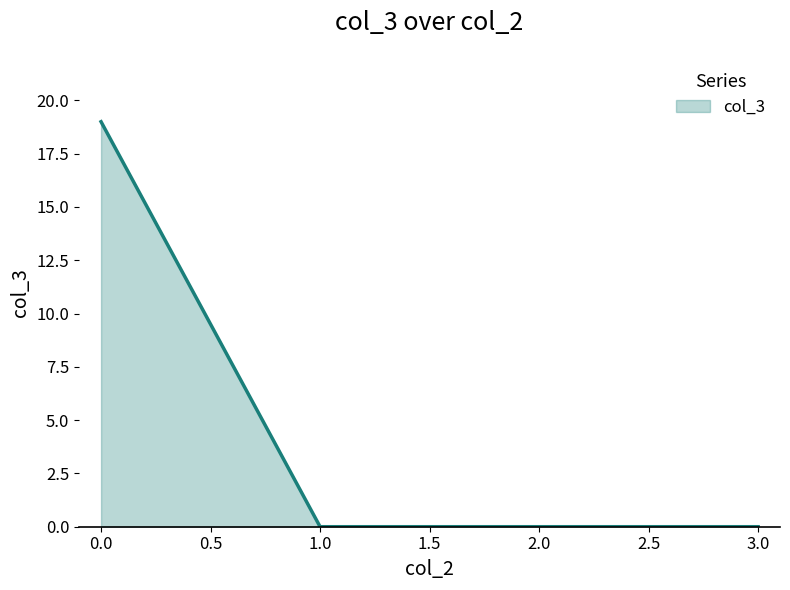

What position from the right is 3.0?

1